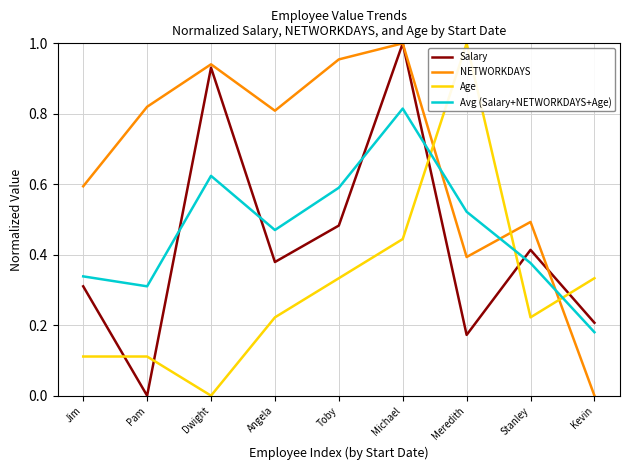

List the labels in order of Avg (Salary+NETWORKDAYS+Age) value, smallest first.

Kevin, Pam, Jim, Stanley, Angela, Meredith, Toby, Dwight, Michael